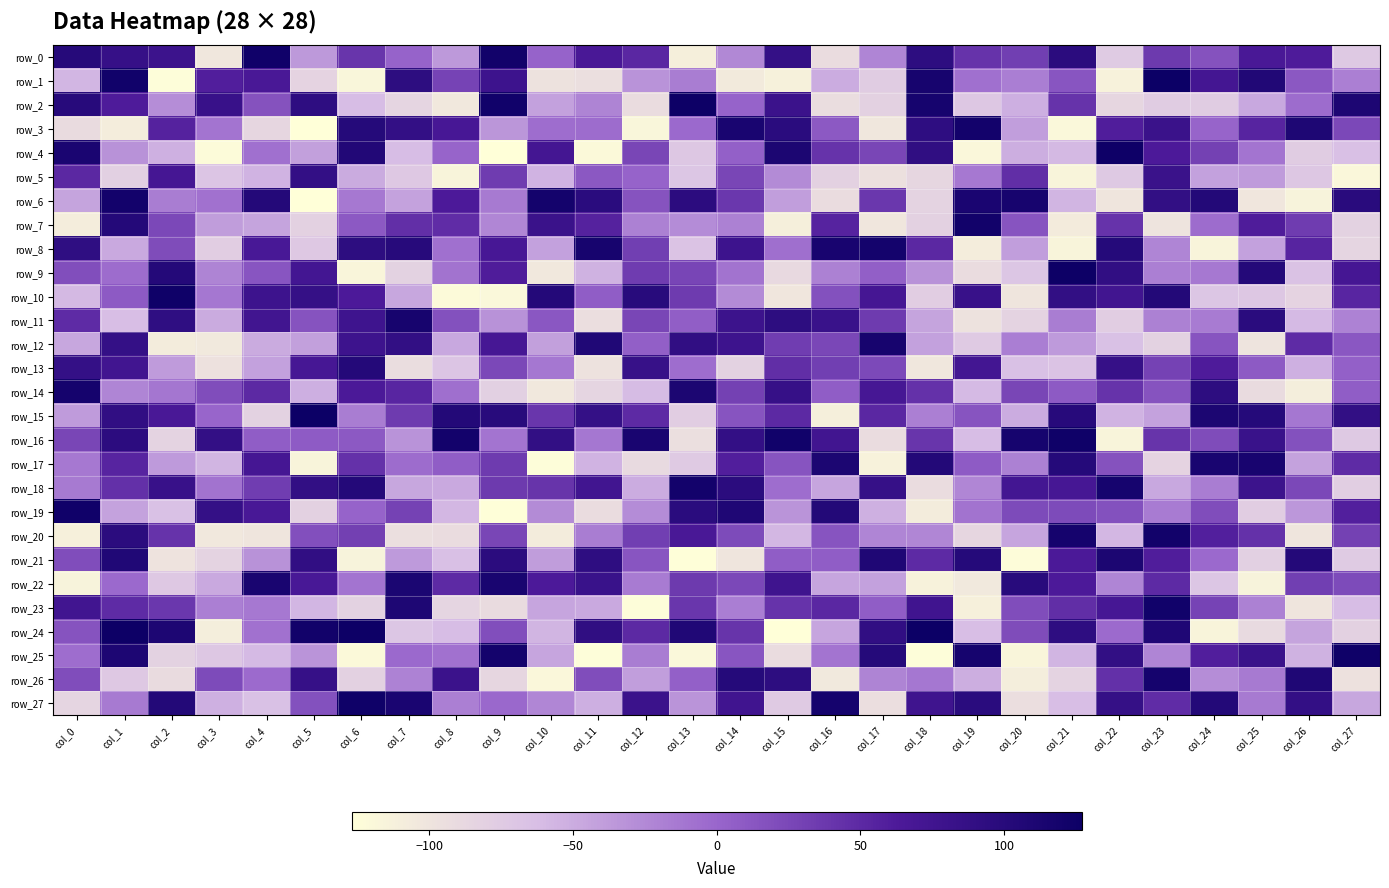

At which label does row_5 reach its peak?

col_5